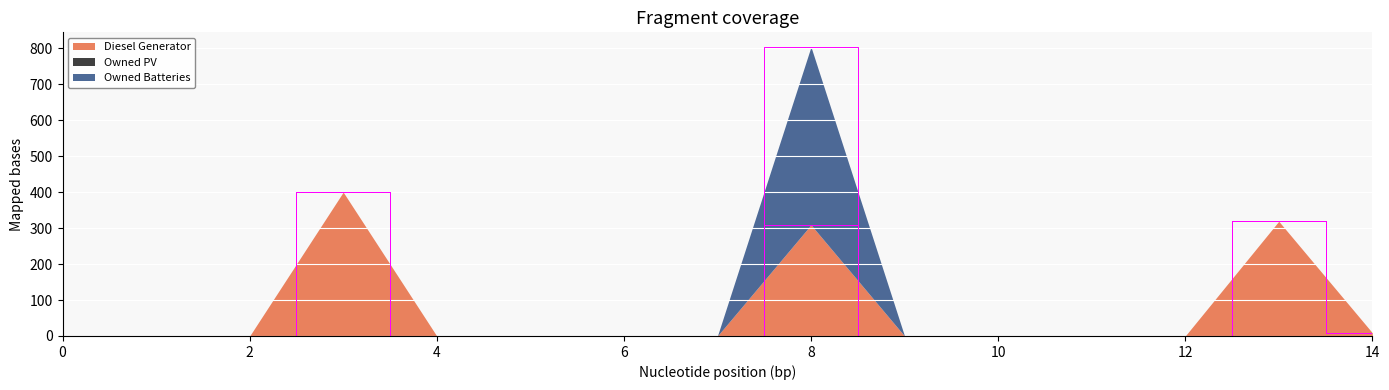

At which category is the sum across all series the highest?

8